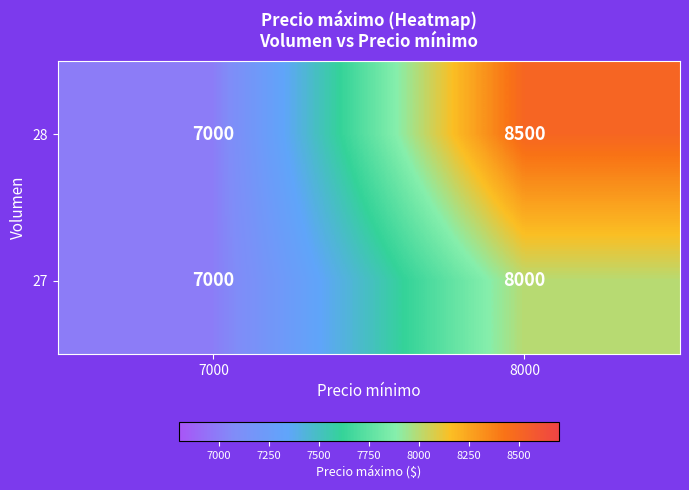

Which label corresponds to the smallest value in the chart?

7000